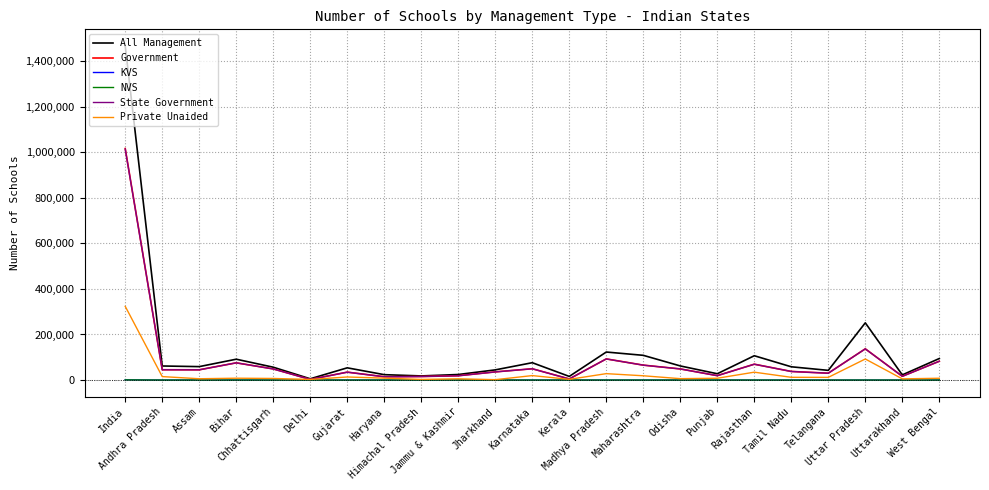

What is the difference between the maximum and minimum values in the All Management series?

1460621